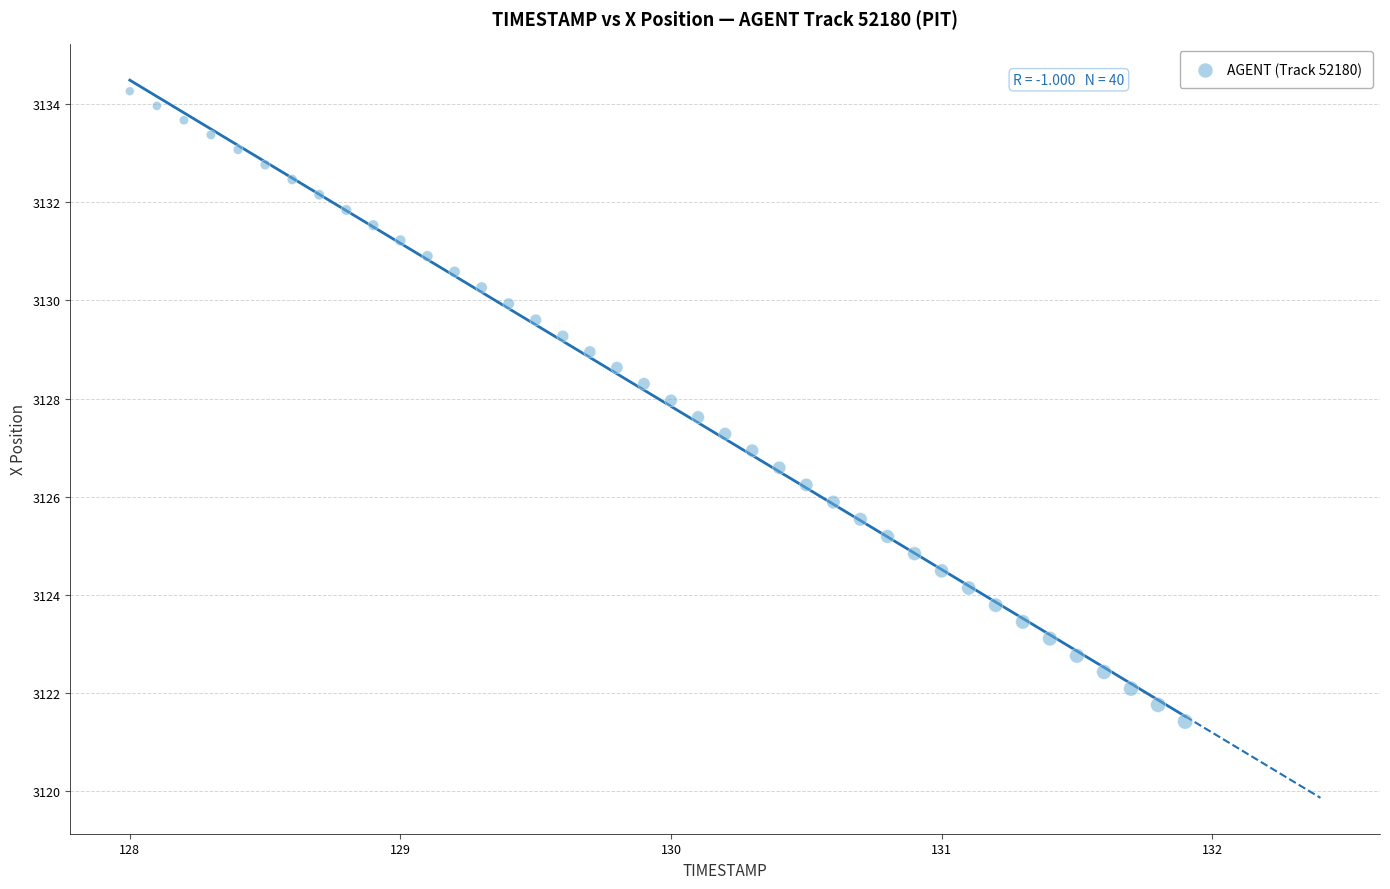

What is the range of Y values (max minus min)?

12.8